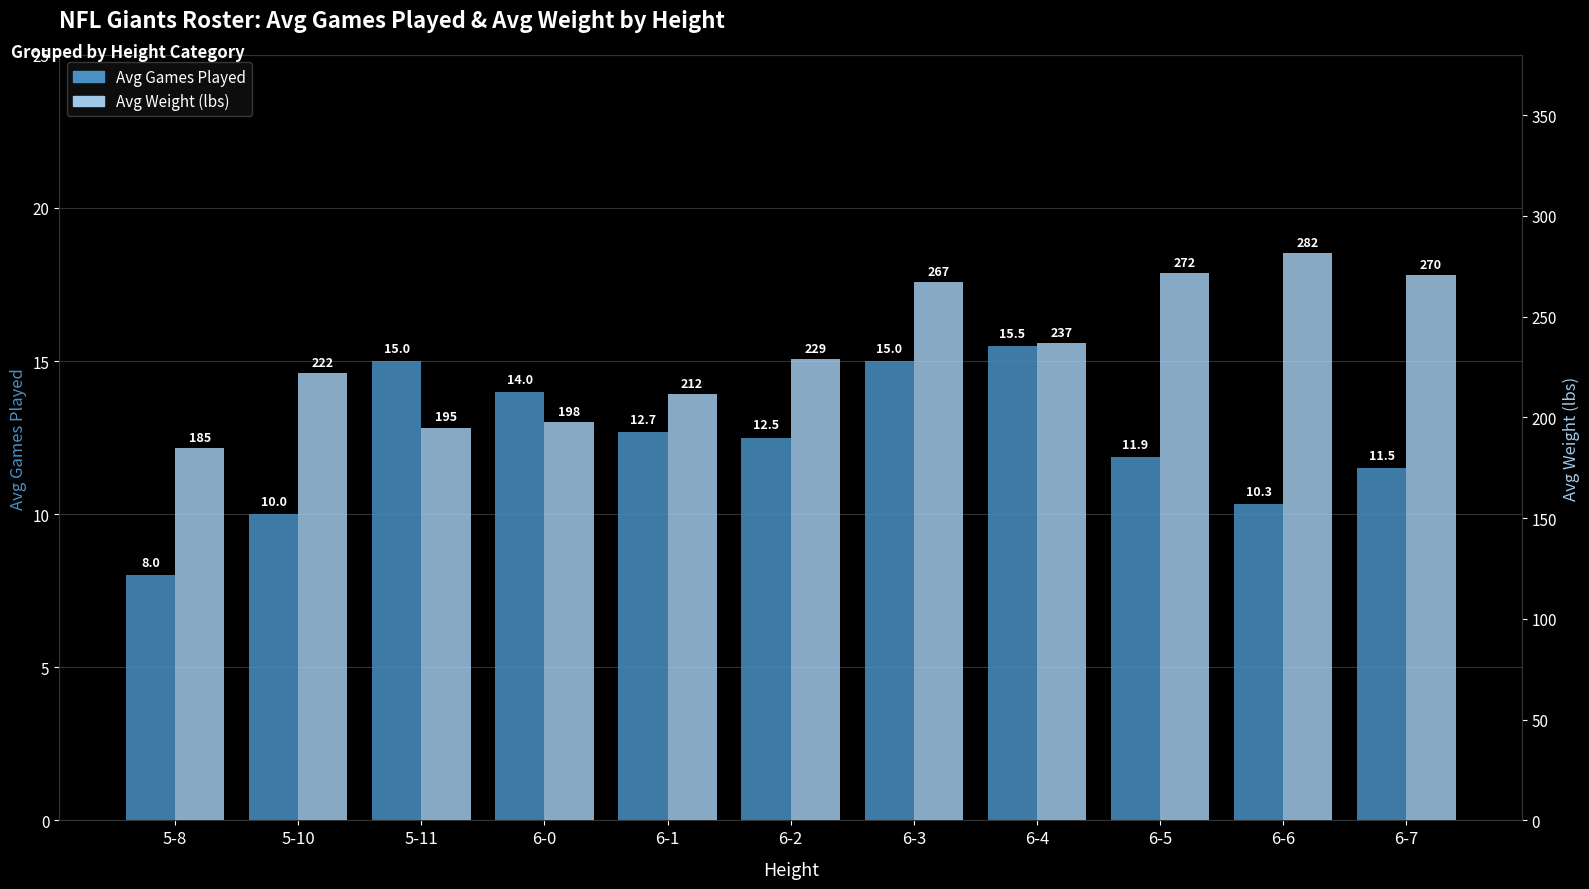

What is the lowest value of the Avg Weight (lbs) series?

185.0